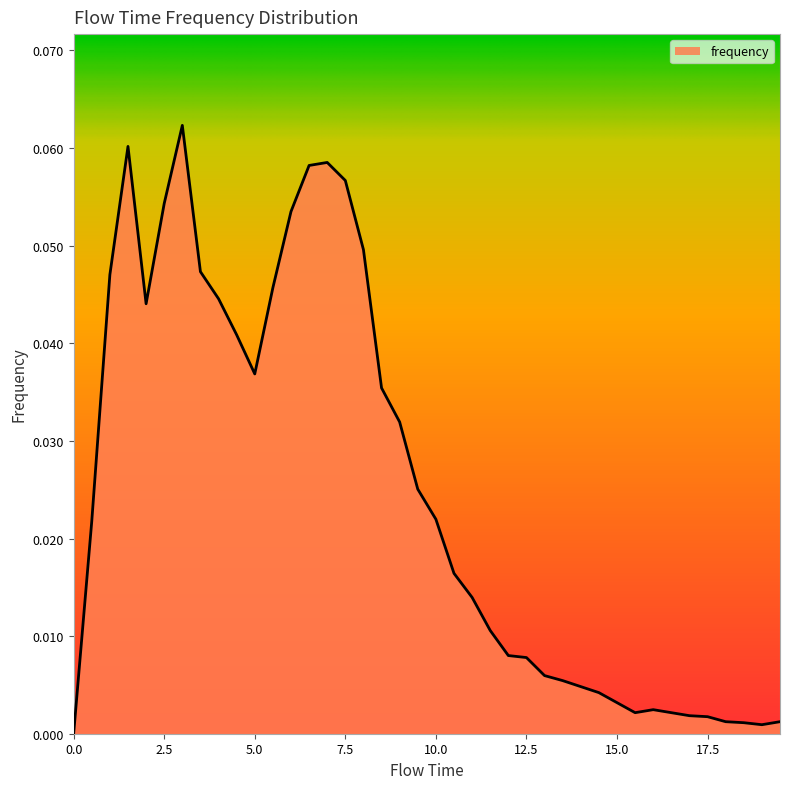

True or false: the data has more than 0 interior local peaks.

True